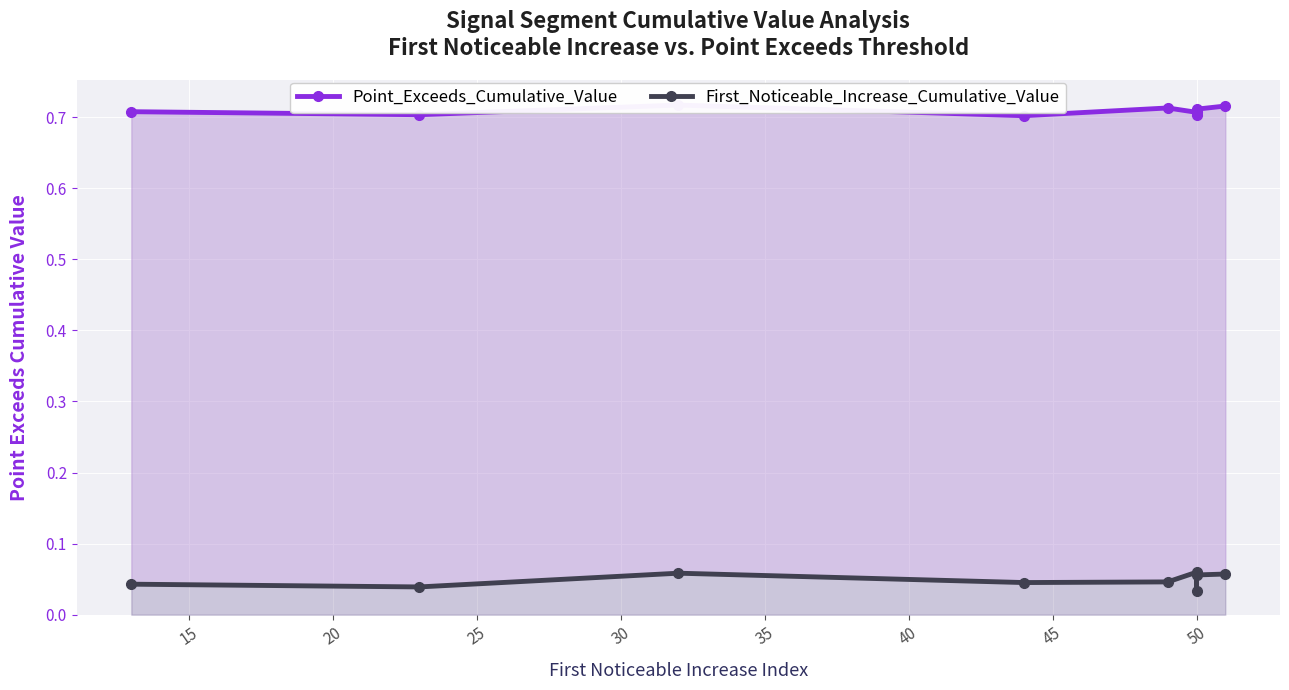

Is the value of Point_Exceeds_Cumulative_Value at 15 greater than the value of First_Noticeable_Increase_Cumulative_Value at 10?

Yes